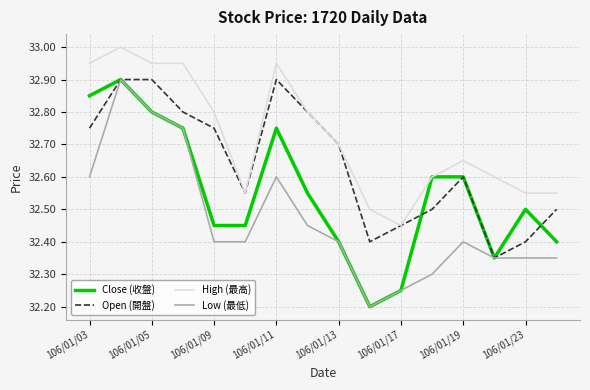

True or false: Low (最低) and High (最高) intersect in this chart.

False